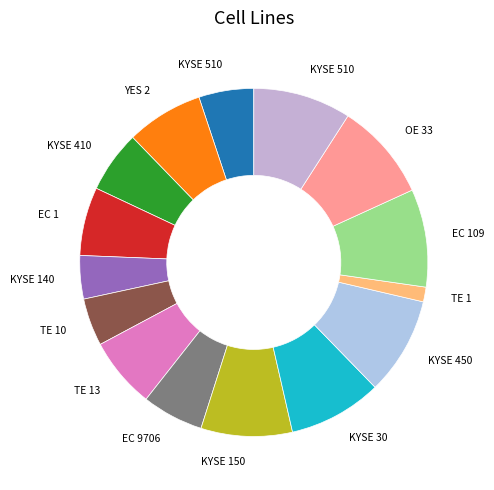

Does any single category account for the majority?

No